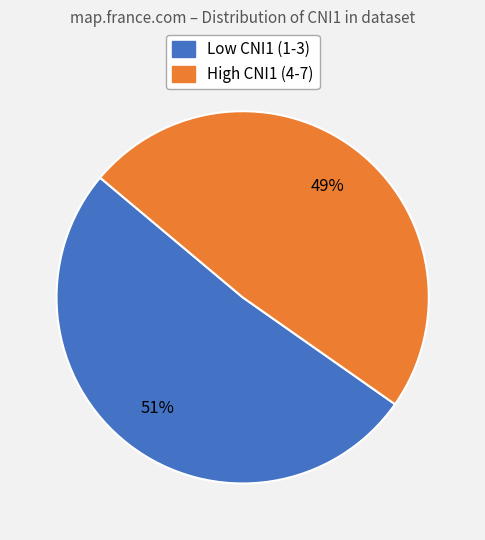

Which slice is the smallest?

High CNI1 (4-7)